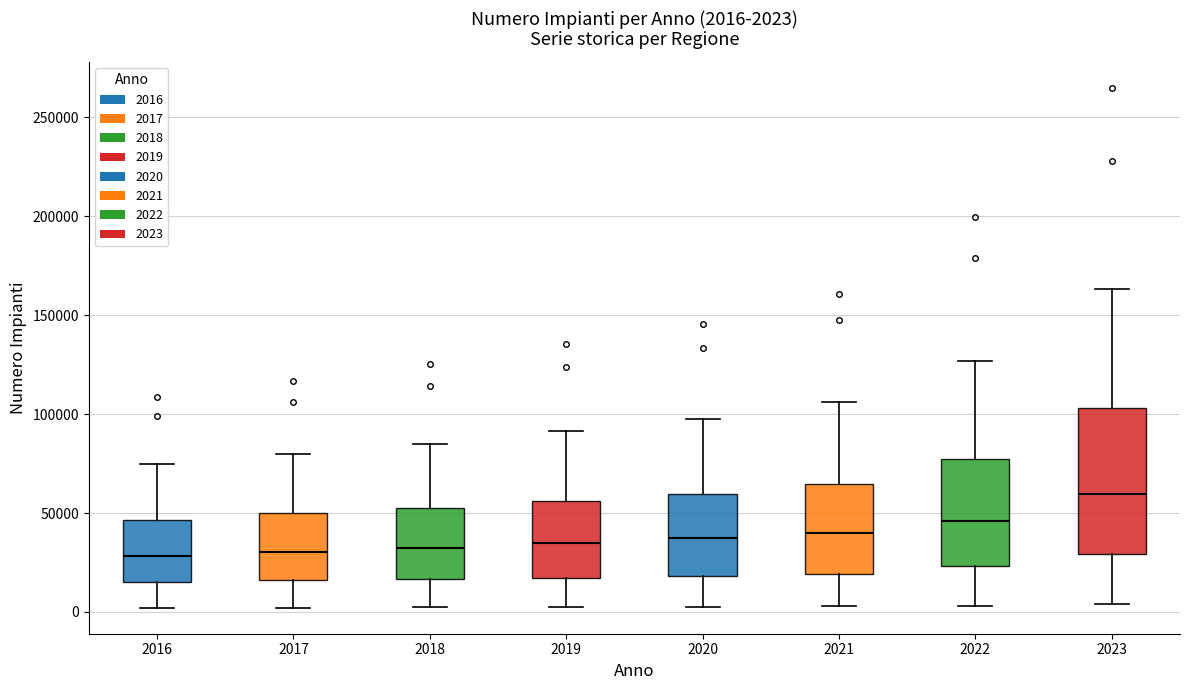

Which box is the tallest, from its lower edge to its upper edge?

2023